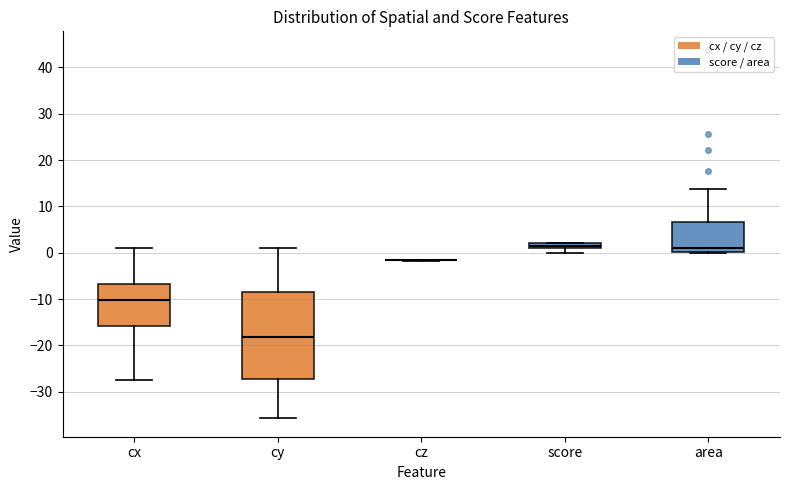

Comparing the boxes themselves (not the whiskers), which one is the tallest?

cy